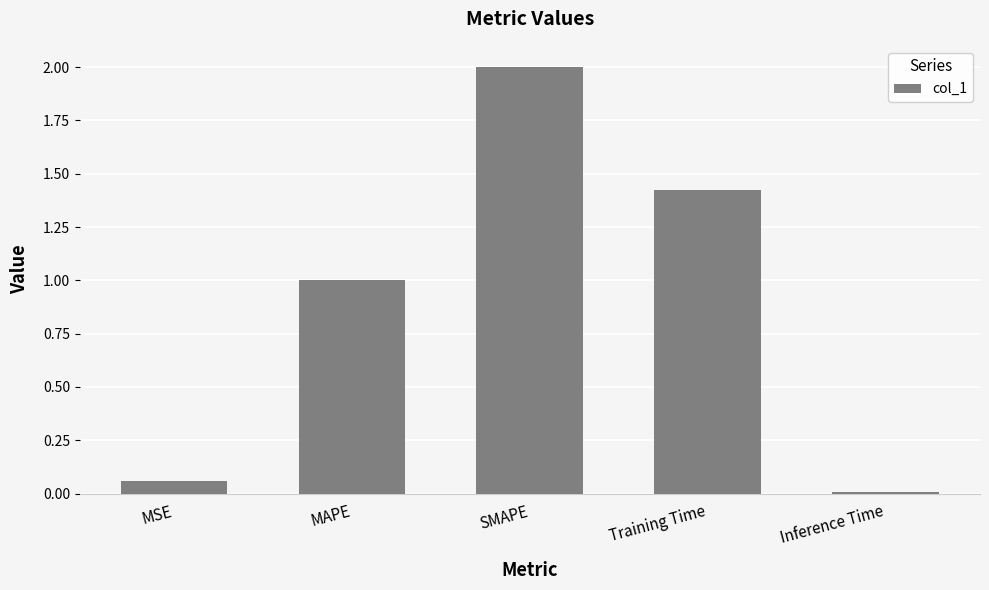

Where is the data nearest to the value 1?

MAPE